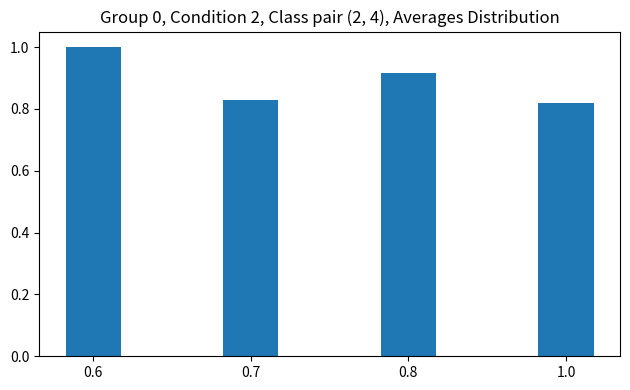

Is it true that the value at 0.6 is 1.0?

True